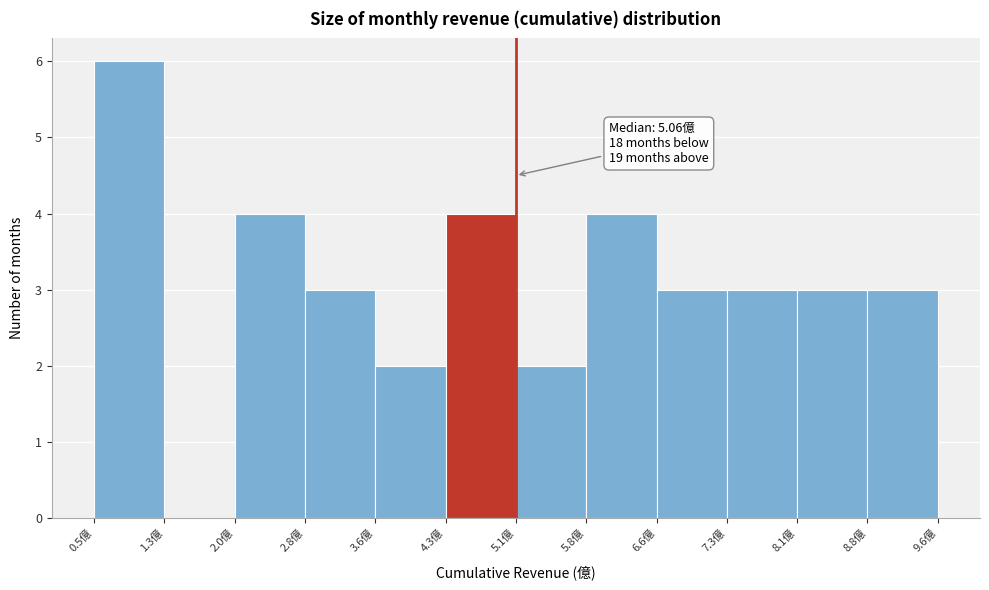

Over which range of the x-axis is the bar tallest?

0.5 to 1.3